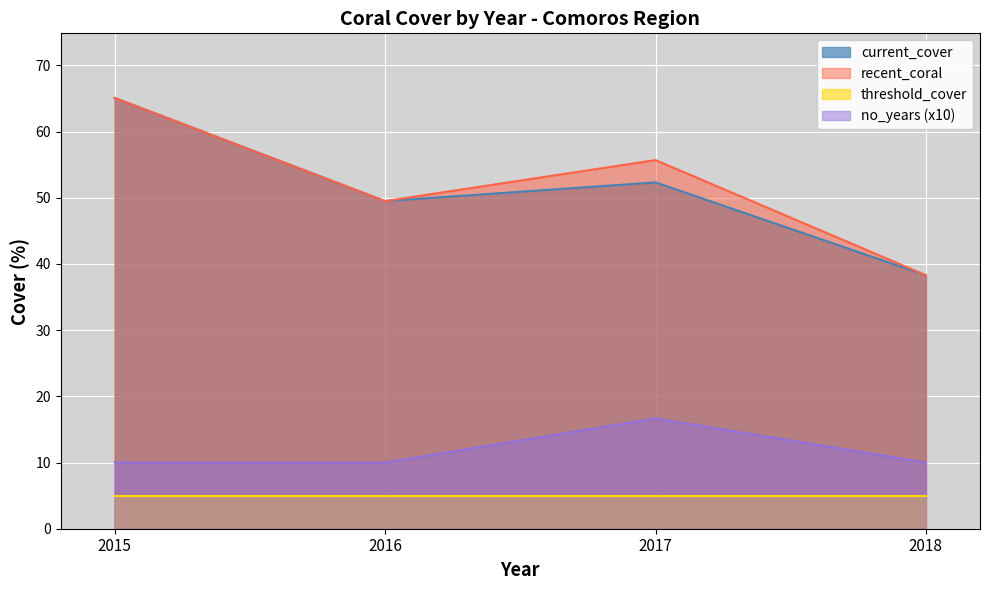

What is the difference between the highest and lowest values at 2017?

50.7